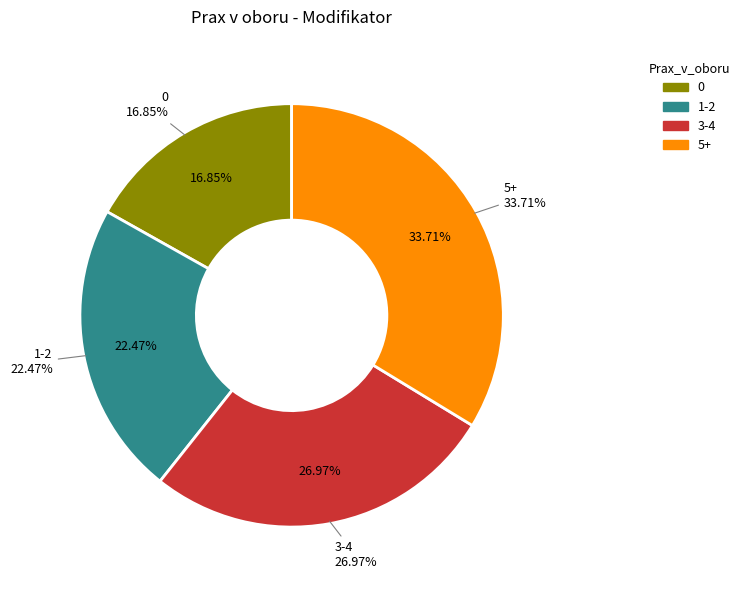

How many slices are in this pie chart?

4